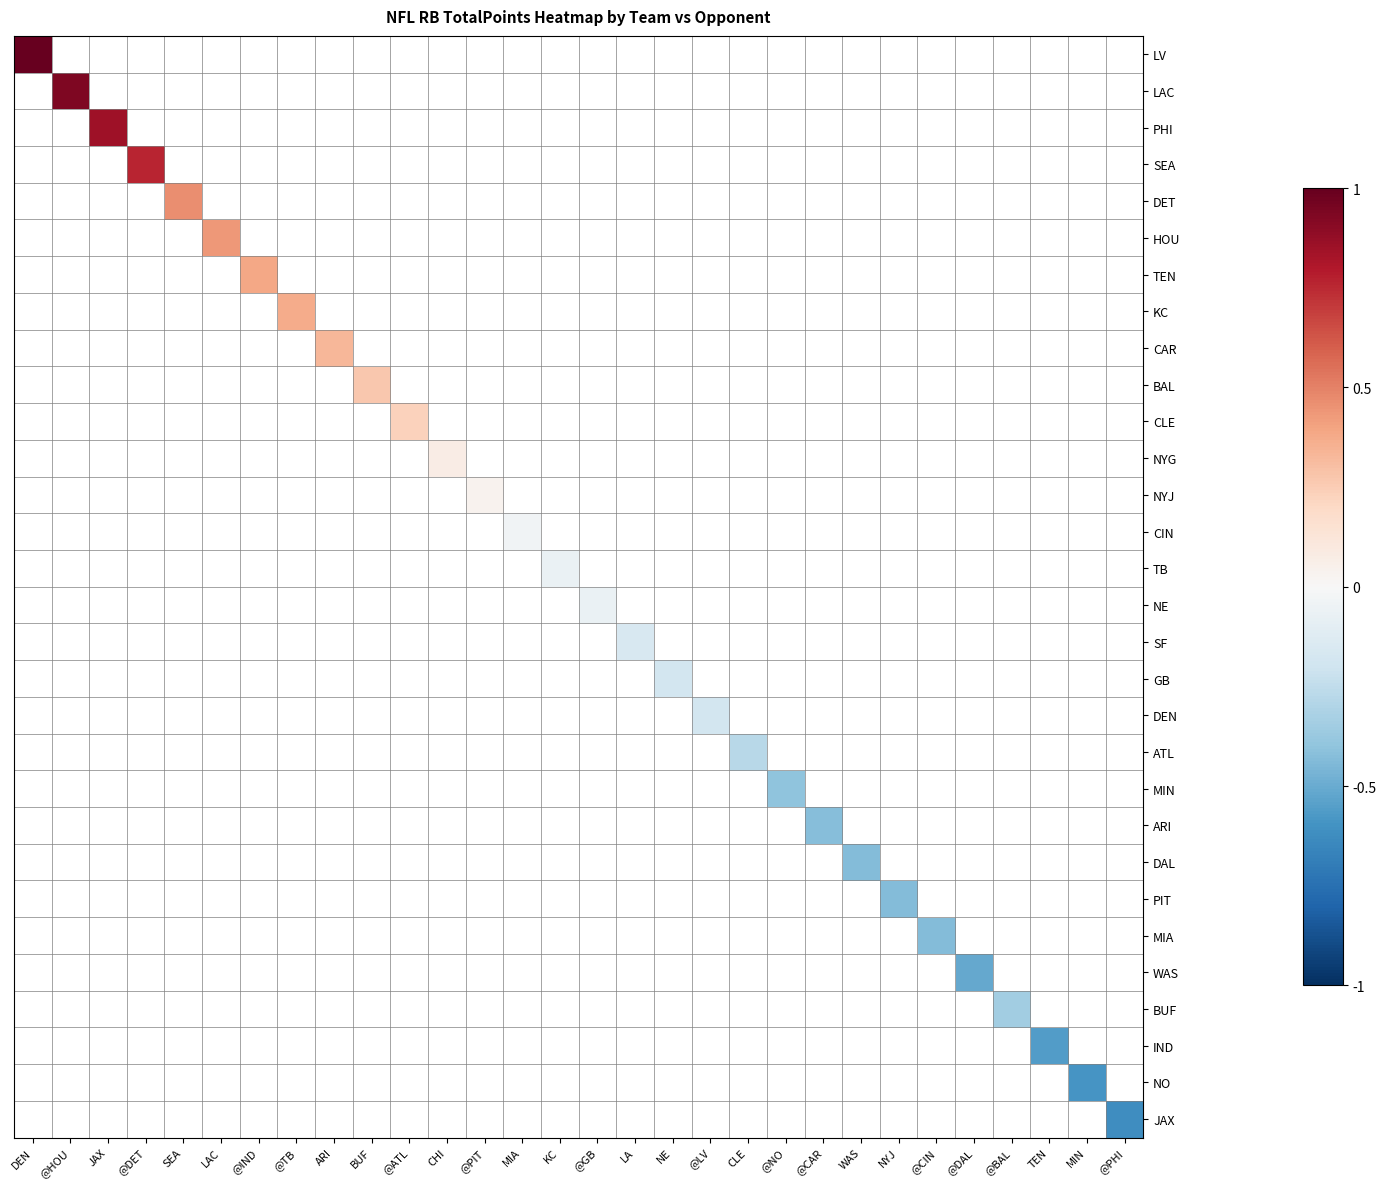

How many series are shown in this chart?

30